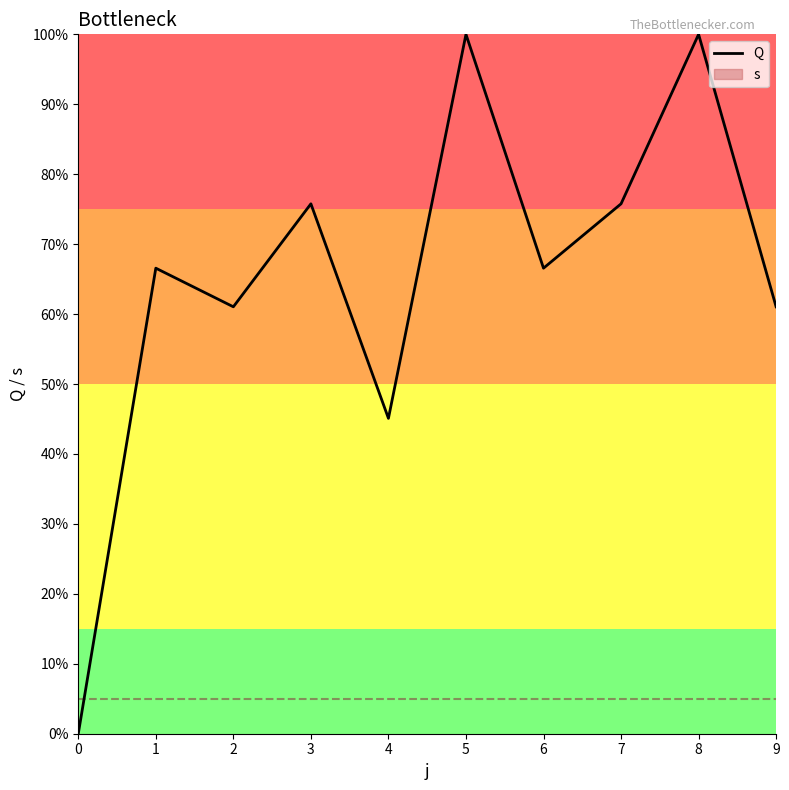

List the labels in order of value, largest first.

5, 8, 3, 7, 1, 6, 2, 9, 4, 0